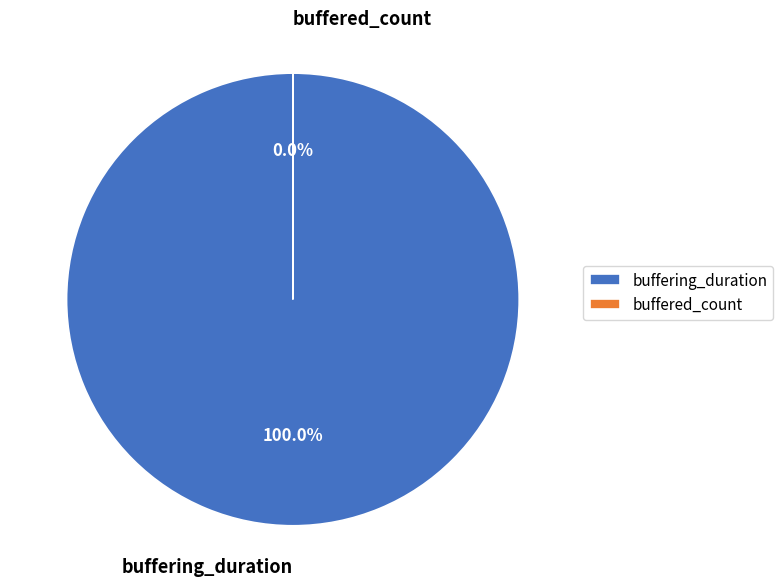

True or false: buffering_duration accounts for 99% of the total.

False